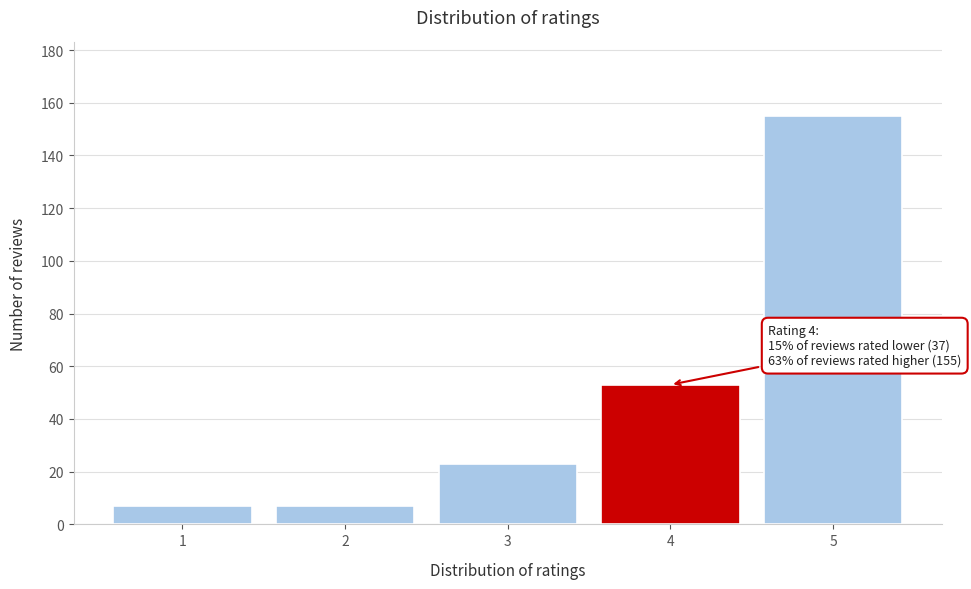

Reading left to right, extract all data points from this chart.

7	7	23	53	155